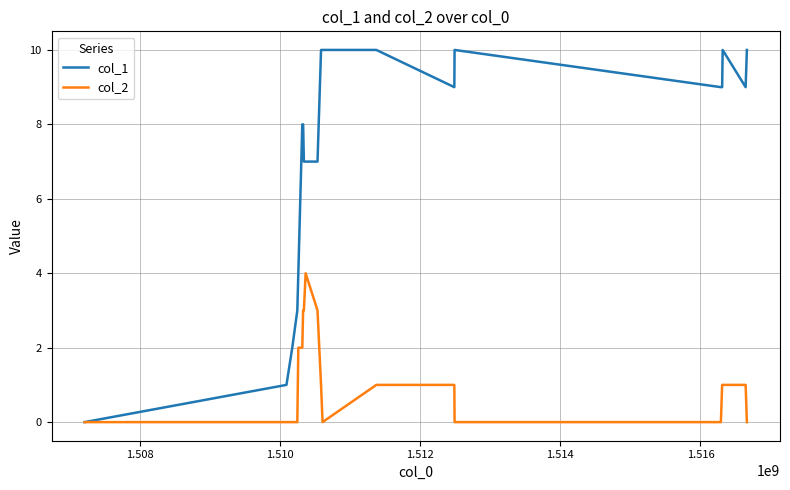

Reading left to right, list all the values displayed in this chart.

col_1: 0	1	2	3	4	8	8	7	7	7	10	10	10	9	10	9	9	10	9	10
col_2: 0	0	0	0	2	2	3	3	4	3	1	0	1	1	0	0	1	1	1	0